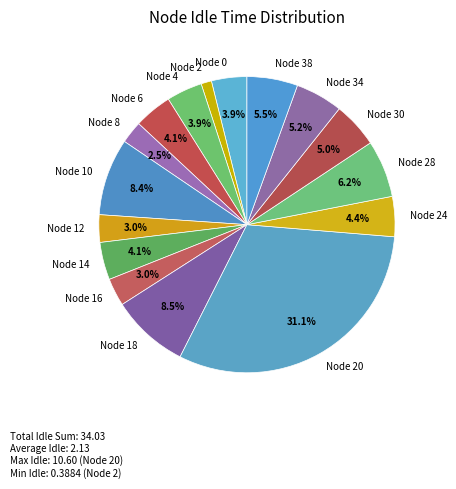

The Node 6 slice represents 4% of the pie. True or false?

True